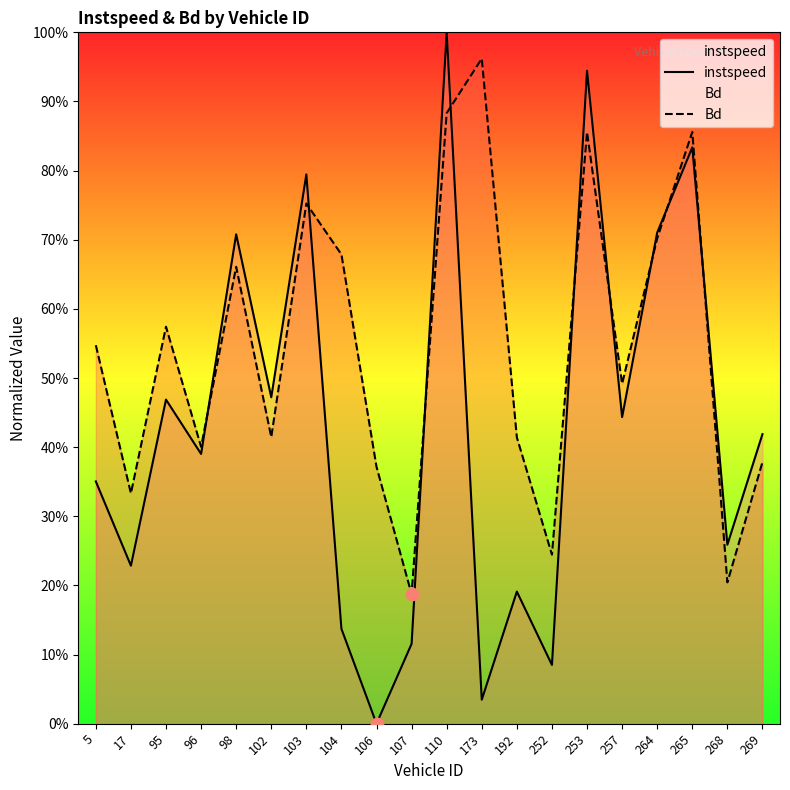

Which series has the largest total across all categories?

Bd